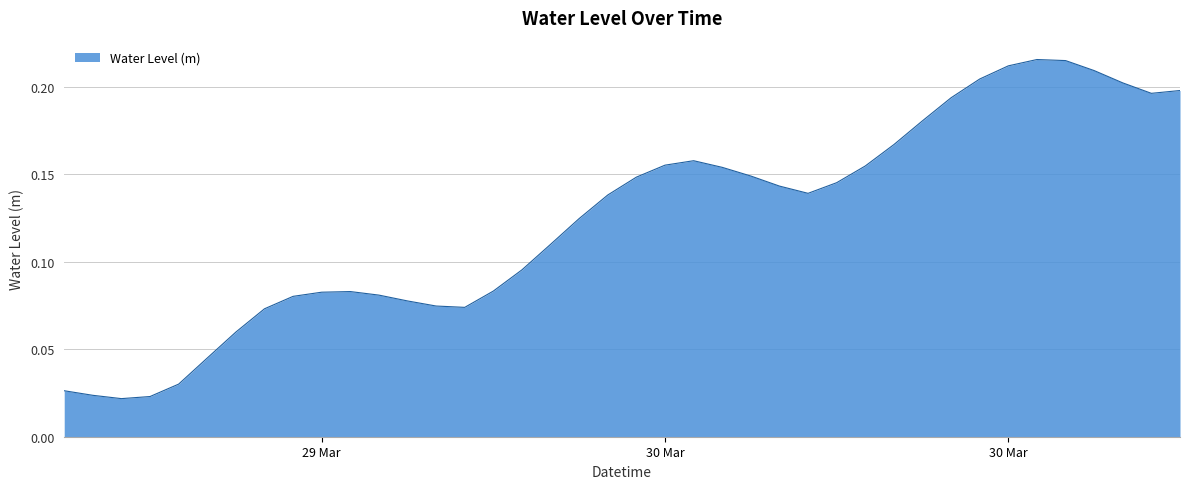

Reading left to right, transcribe all the data shown in this chart.

0.0	0.0	0.0	0.0	0.0	0.0	0.1	0.1	0.1	0.1	0.1	0.1	0.1	0.1	0.1	0.1	0.1	0.1	0.1	0.1	0.1	0.2	0.2	0.2	0.1	0.1	0.1	0.1	0.2	0.2	0.2	0.2	0.2	0.2	0.2	0.2	0.2	0.2	0.2	0.2